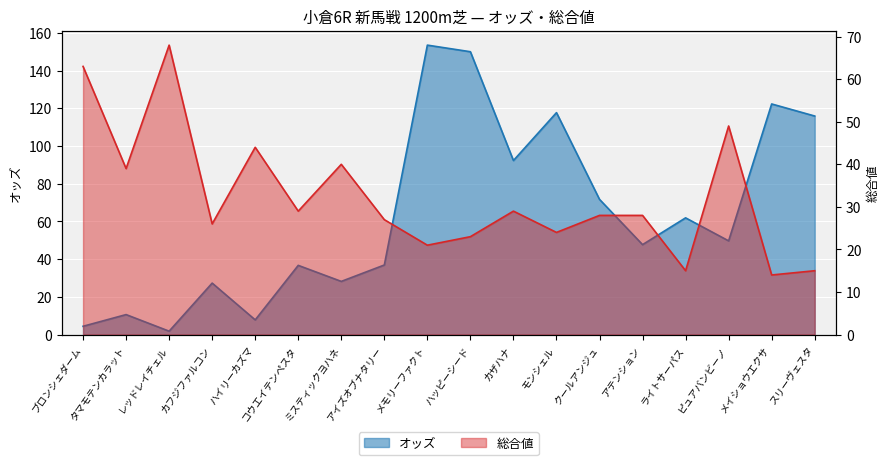

True or false: 総合値 and オッズ cross at least once.

True